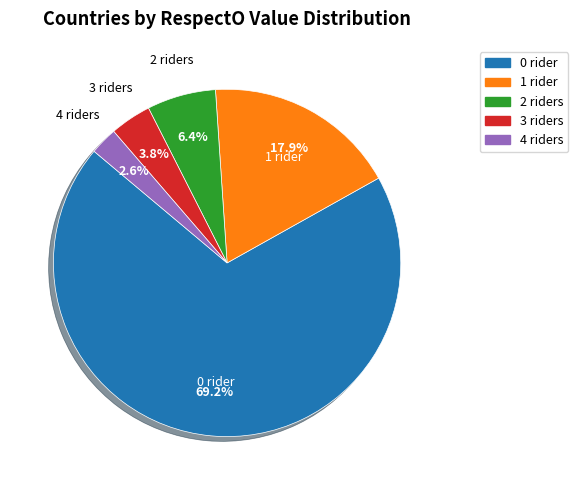

How many slices are in this pie chart?

5